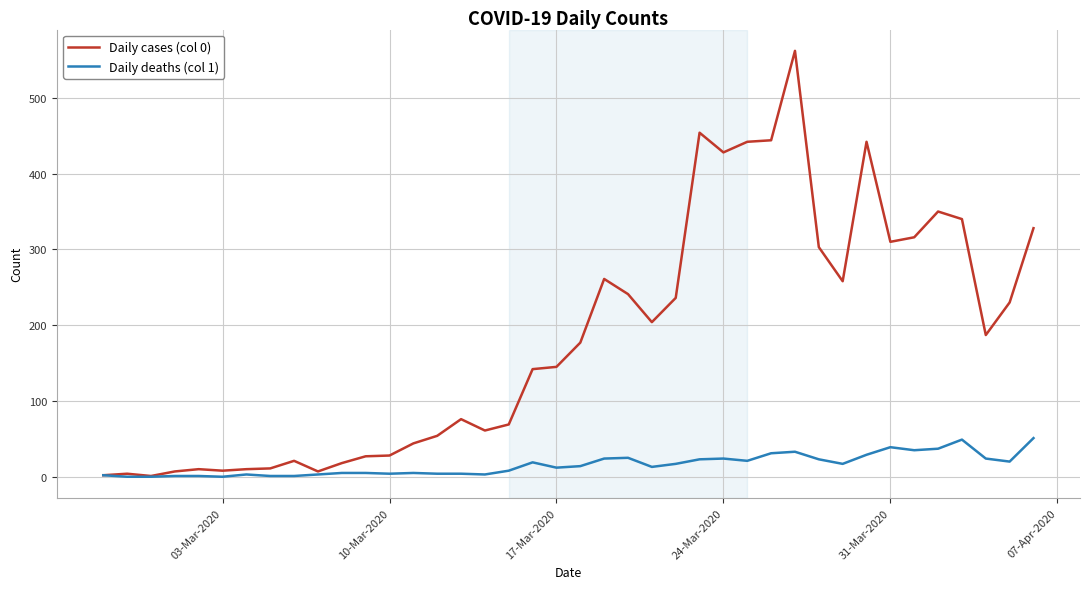

What is the maximum value shown in the chart?

562